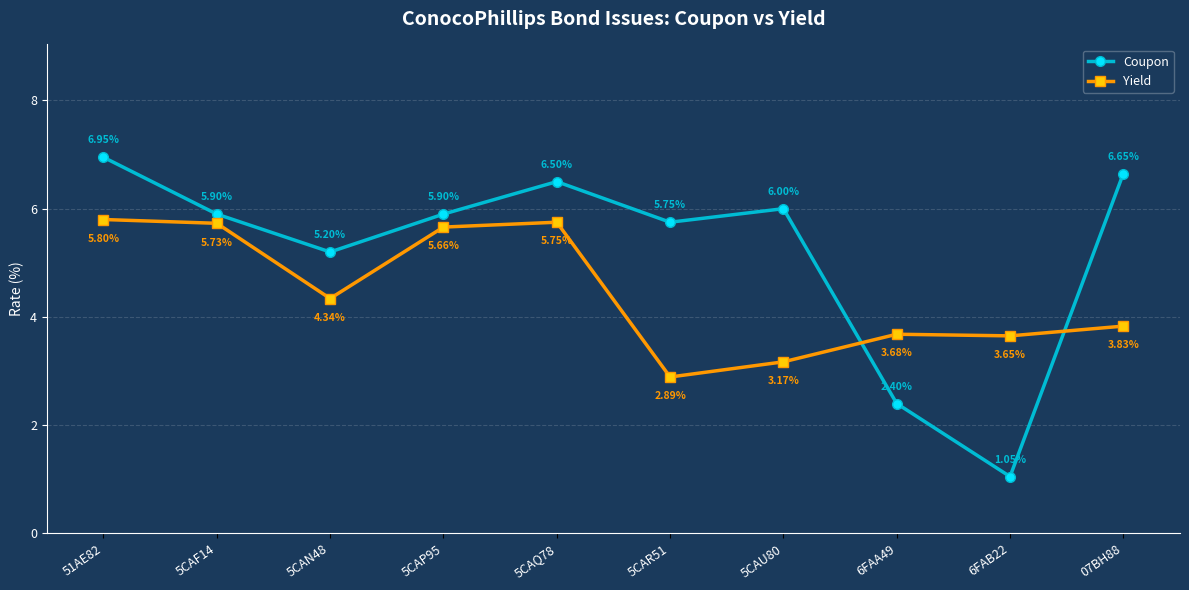

What is the average value of the Yield series?

4.5